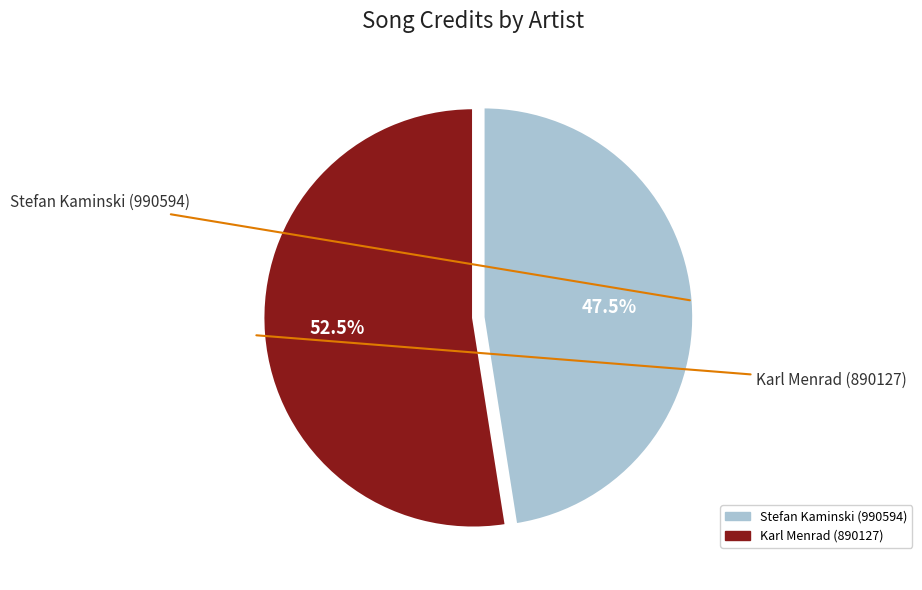

To the nearest percent, what is the difference between the largest and smallest slice percentages?

5%